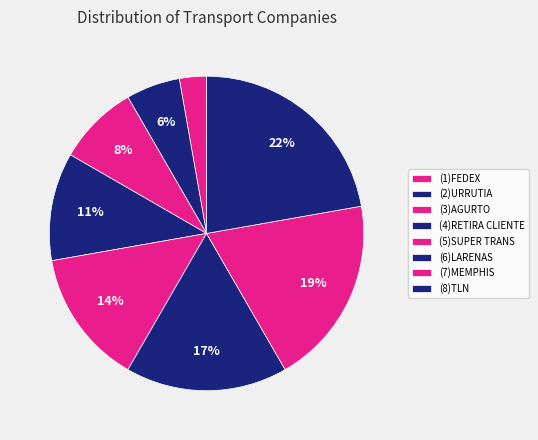

Which category has the smallest portion of the pie?

(1)FEDEX